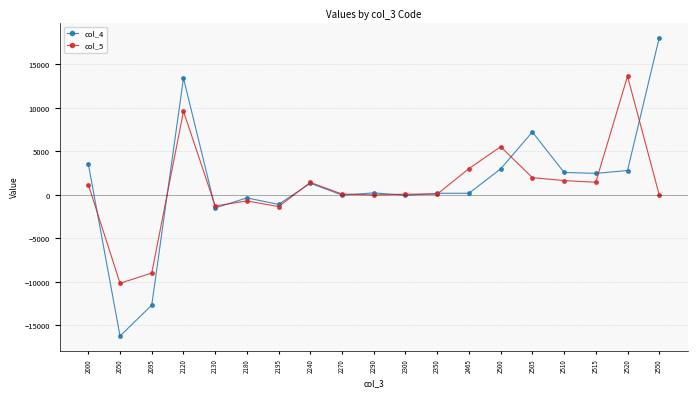

What is the sum of all col_4 values?

23138